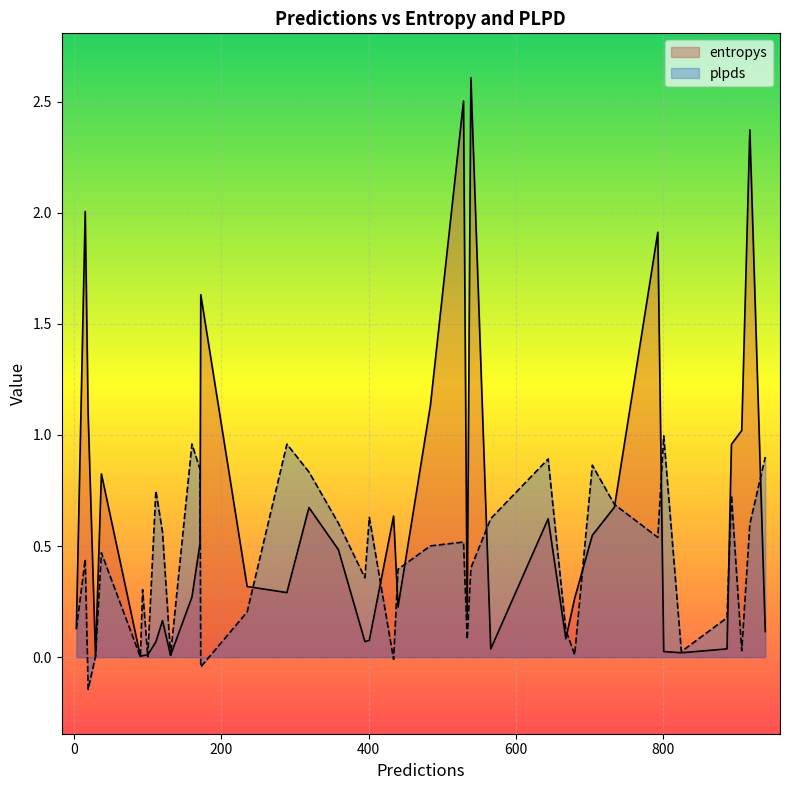

List the series in order of their peak value, highest first.

entropys, plpds